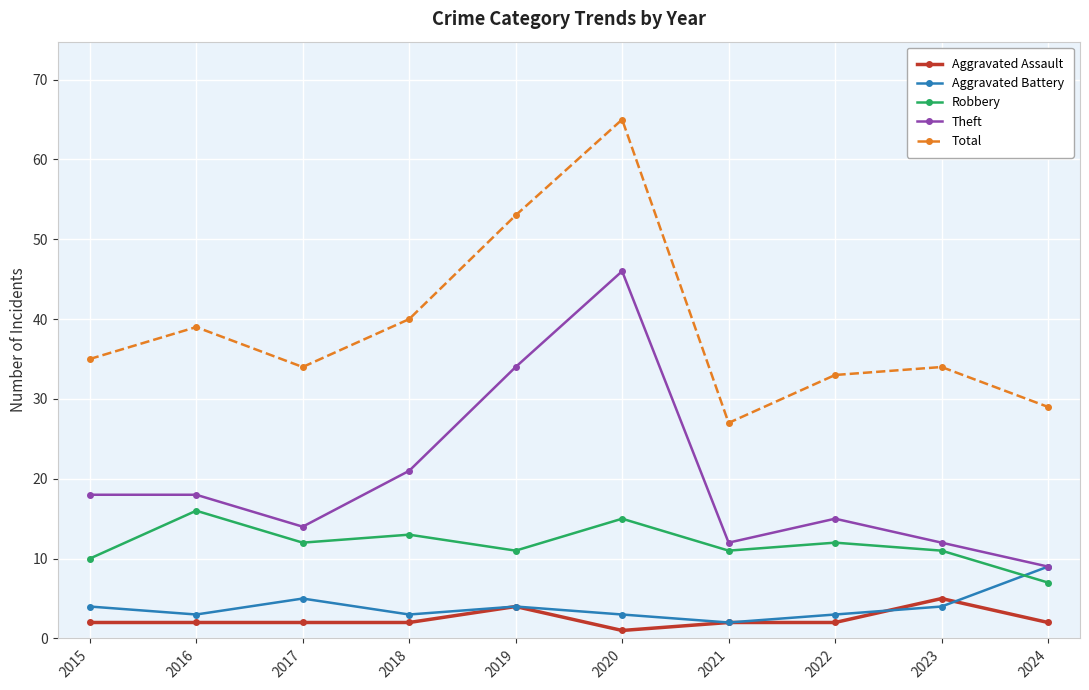

Reading left to right, list all the values displayed in this chart.

Aggravated Assault: 2015=2	2016=2	2017=2	2018=2	2019=4	2020=1	2021=2	2022=2	2023=5	2024=2
Aggravated Battery: 2015=4	2016=3	2017=5	2018=3	2019=4	2020=3	2021=2	2022=3	2023=4	2024=9
Robbery: 2015=10	2016=16	2017=12	2018=13	2019=11	2020=15	2021=11	2022=12	2023=11	2024=7
Theft: 2015=18	2016=18	2017=14	2018=21	2019=34	2020=46	2021=12	2022=15	2023=12	2024=9
Total: 2015=35	2016=39	2017=34	2018=40	2019=53	2020=65	2021=27	2022=33	2023=34	2024=29